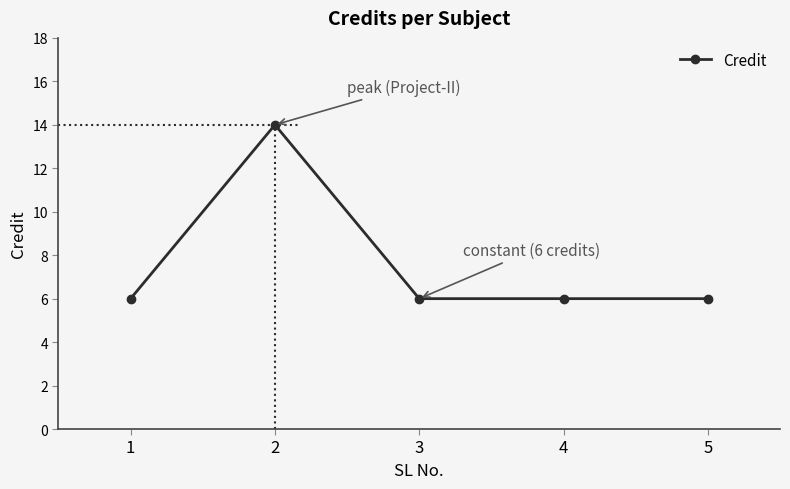

What value does the data have at 2?

14